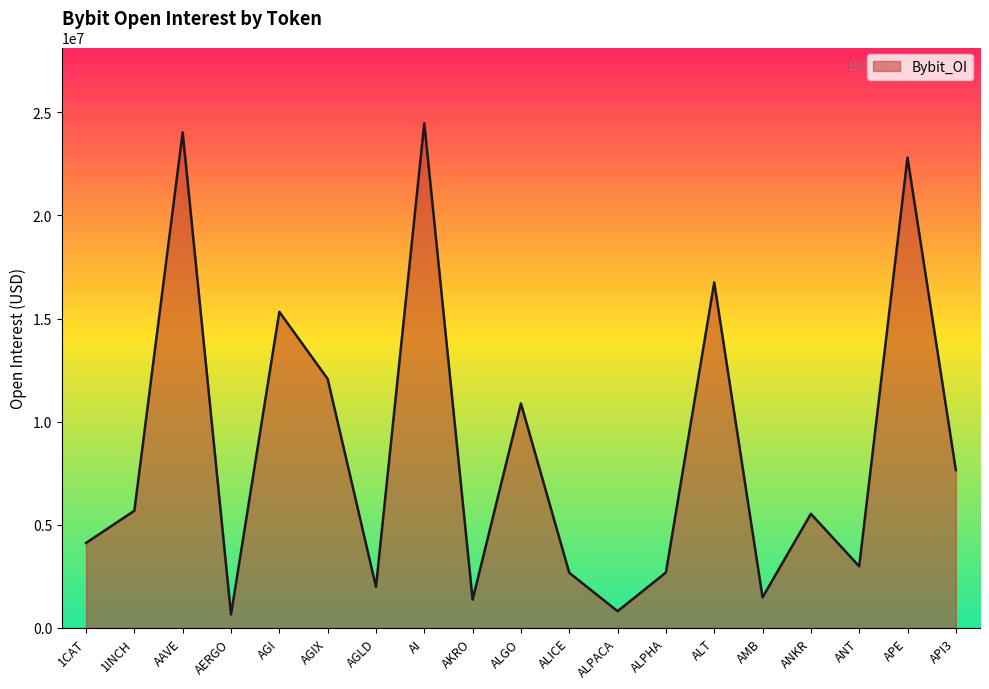

How many lines are shown in the chart?

1